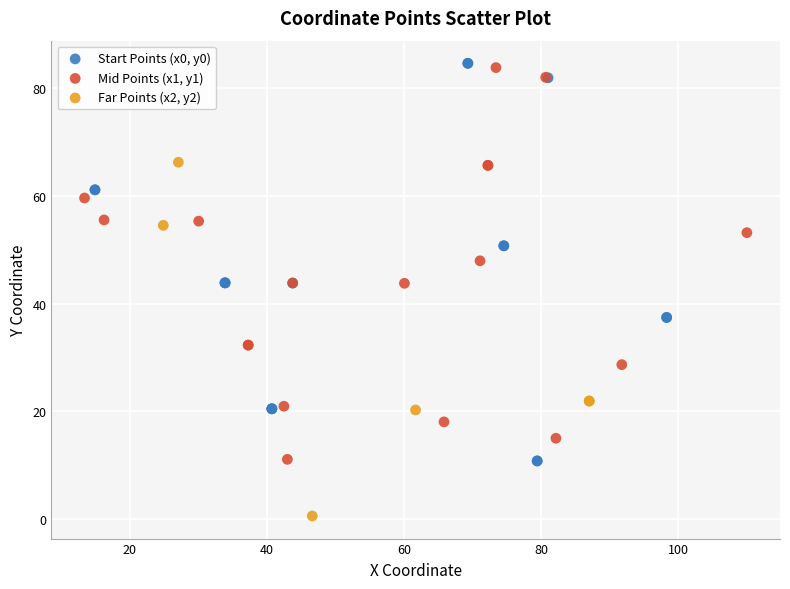

Which series has the widest spread of Y values?

Start Points (x0, y0)